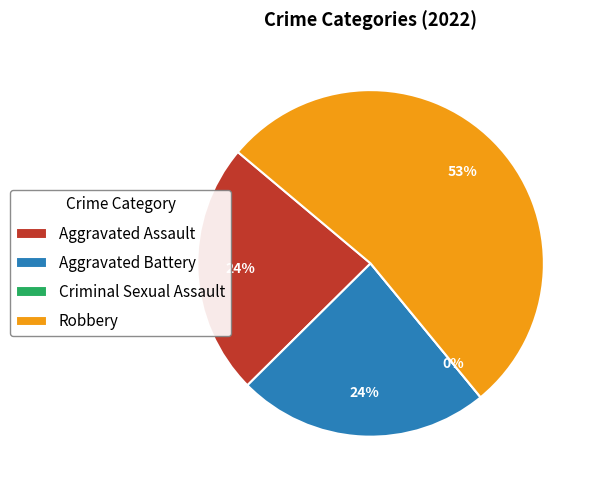

What is the majority slice?

Robbery